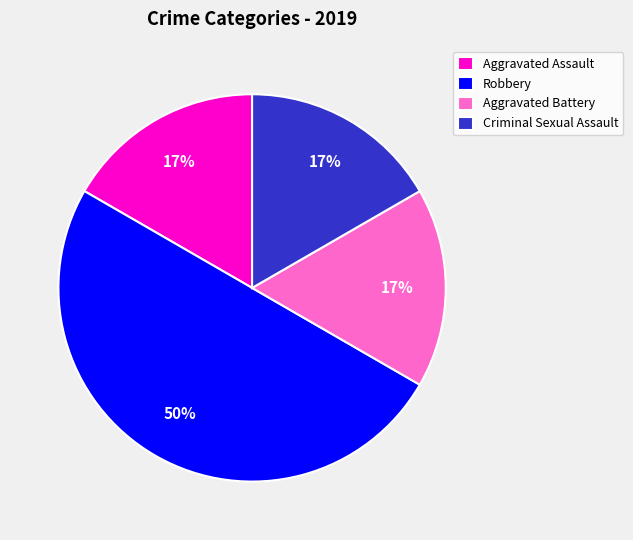

Count the number of slices in the pie.

4